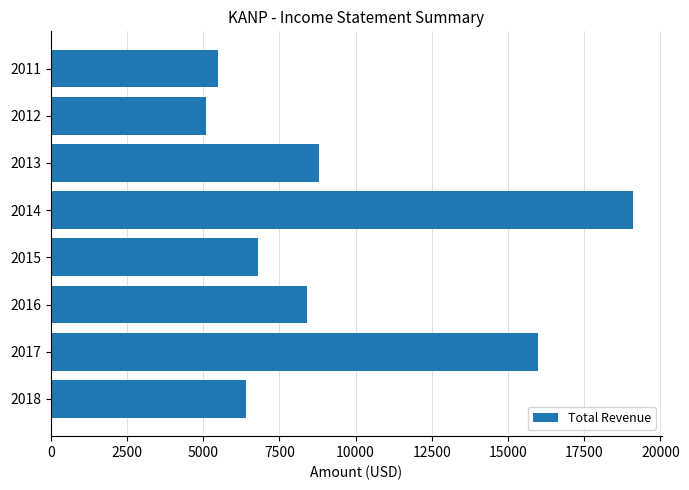

List the labels in order of value, largest first.

2014, 2017, 2013, 2016, 2015, 2018, 2011, 2012